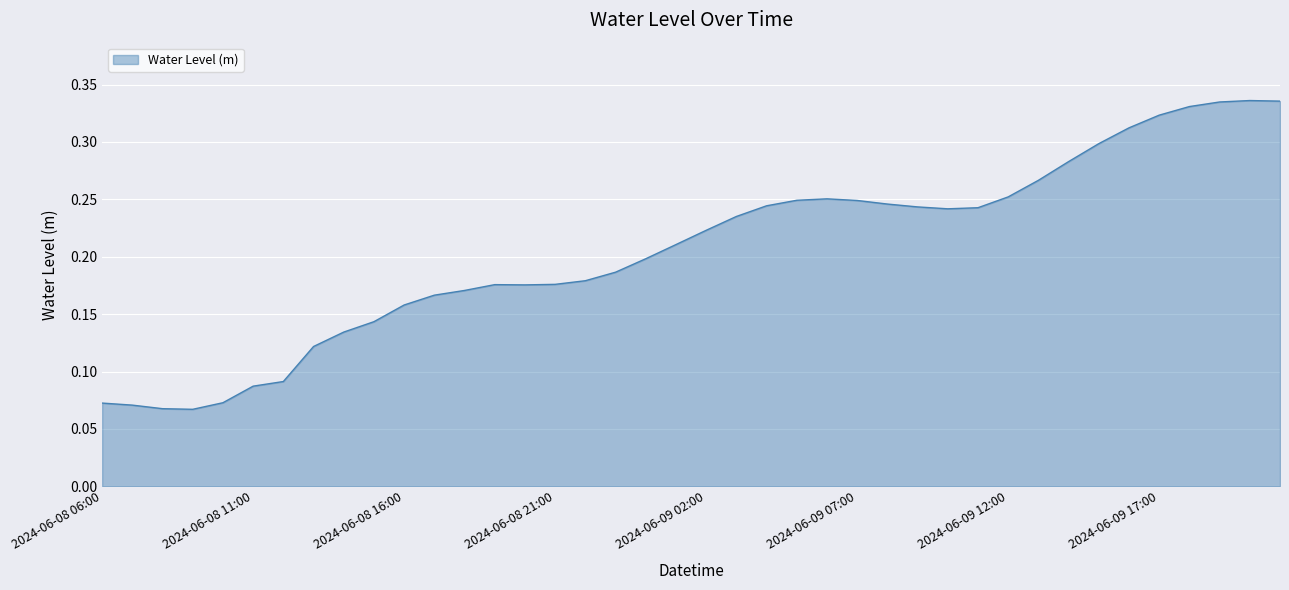

What is the label of the 6th point from the left?

2024-06-08 11:00